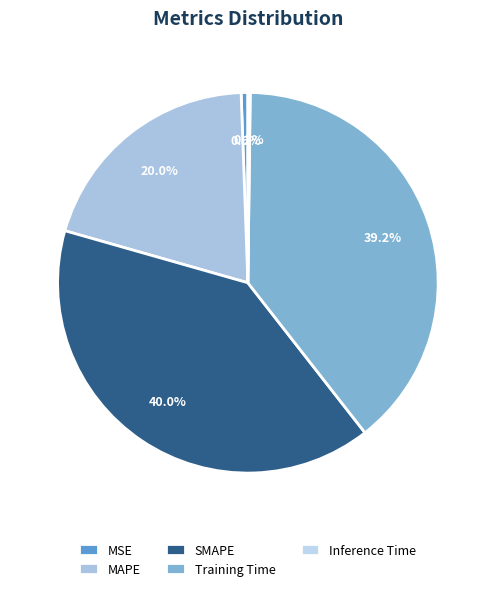

Which category has the smallest portion of the pie?

Inference Time